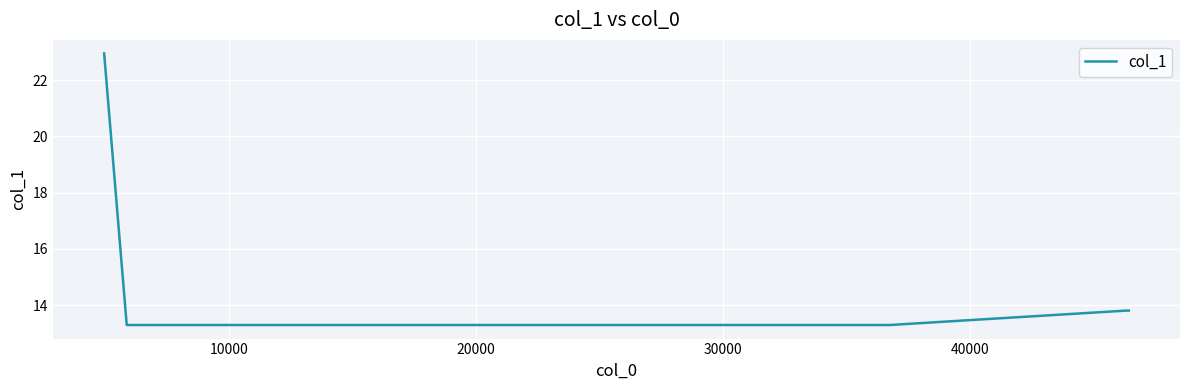

What is the minimum value shown in the chart?

13.3